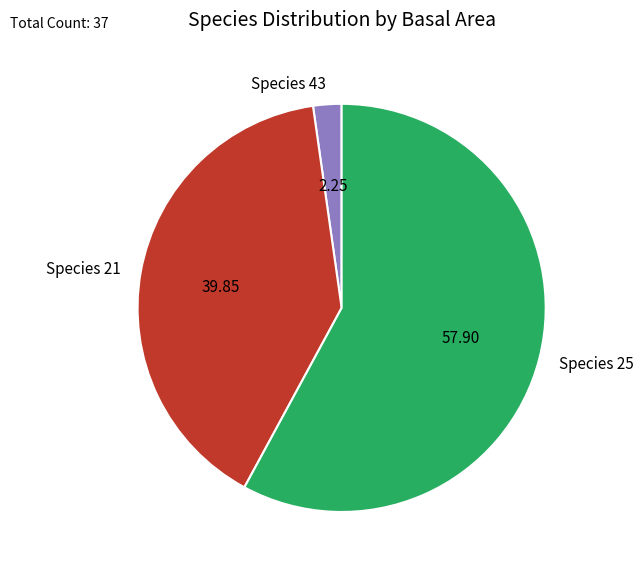

Which category accounts for the majority?

Species 25